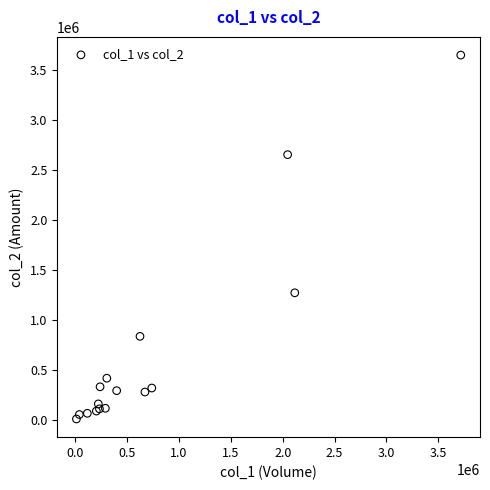

What Y value in the scatter plot is closest to 1825815?

1267830